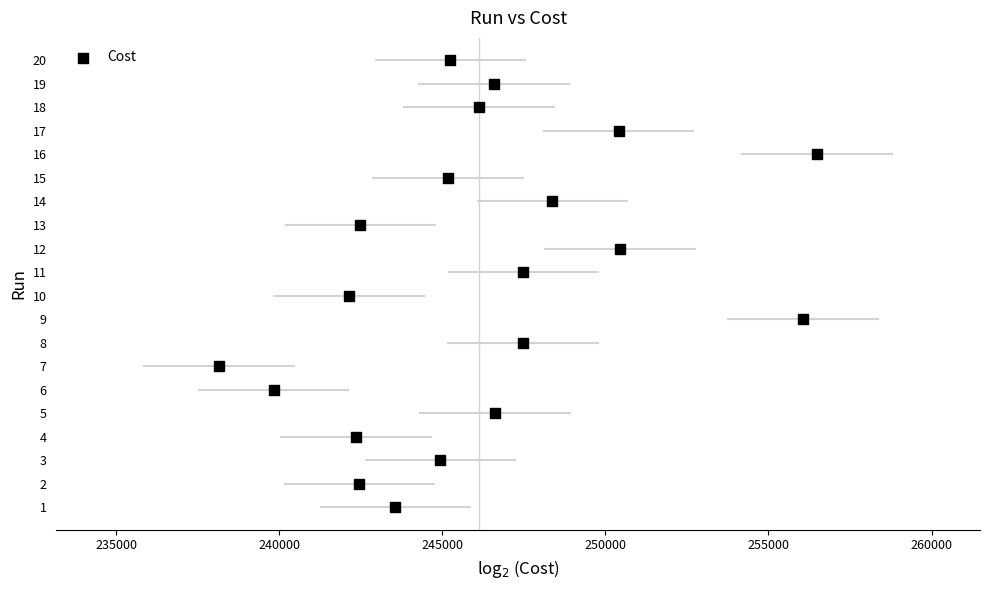

What is the range of Y values (max minus min)?

19